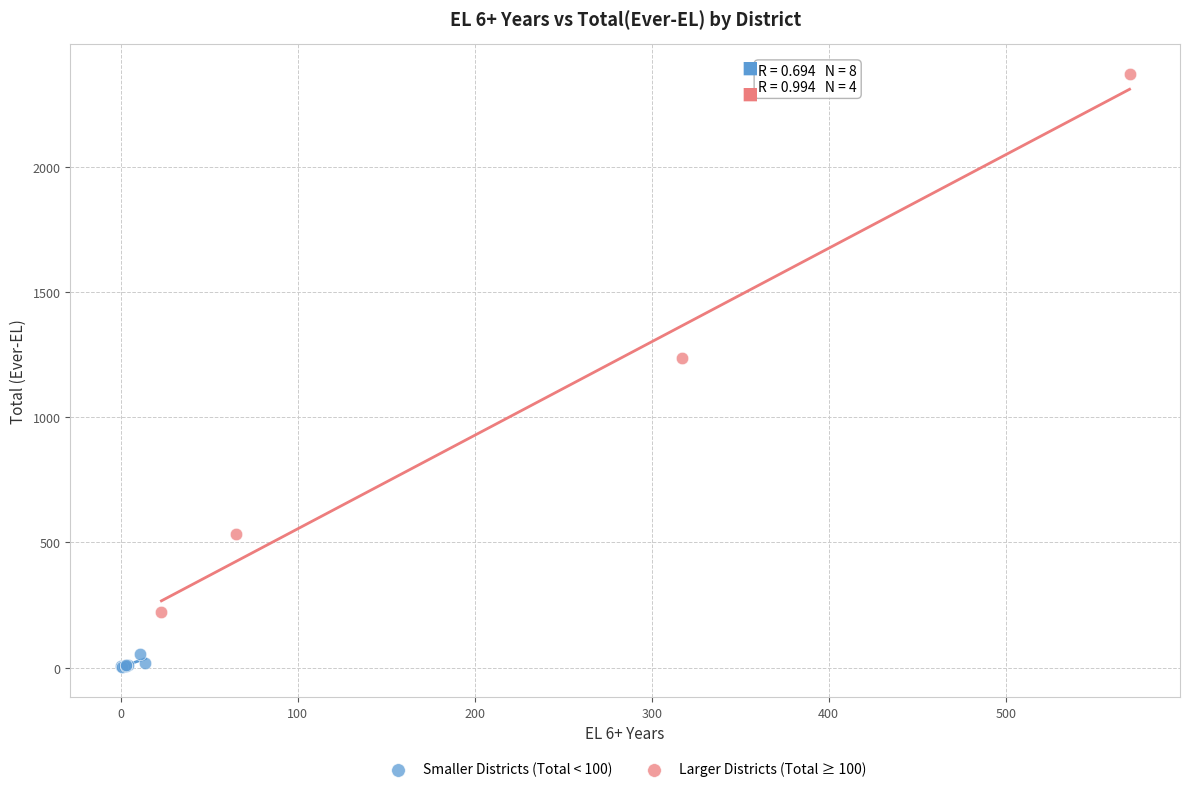

Which series contains the lowest Y value?

Smaller Districts (Total < 100)